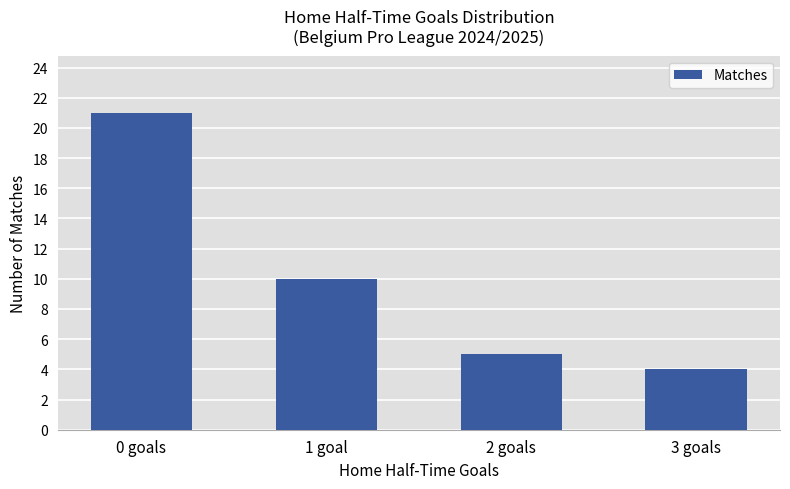

Between 3 goals and 1 goal, which is larger?

1 goal